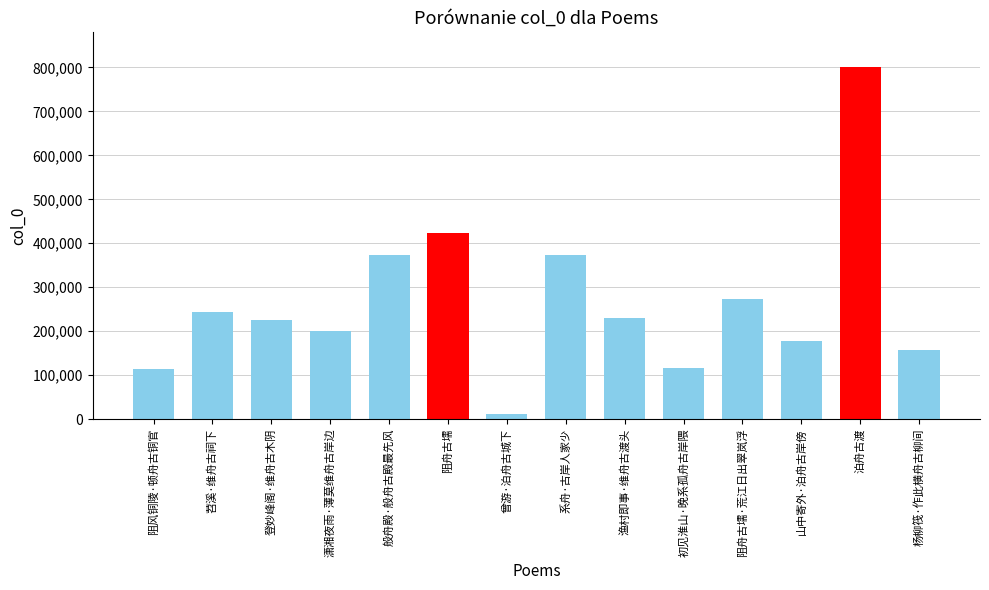

Where is the data nearest to the value 405459?

阻舟古壖